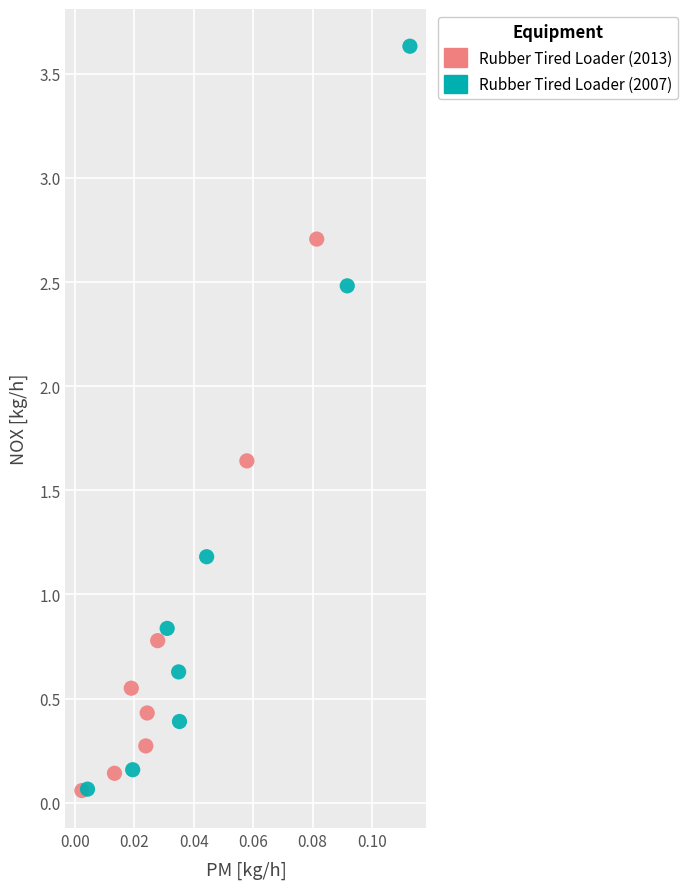

Which series contains the highest Y value?

Rubber Tired Loader (2007)